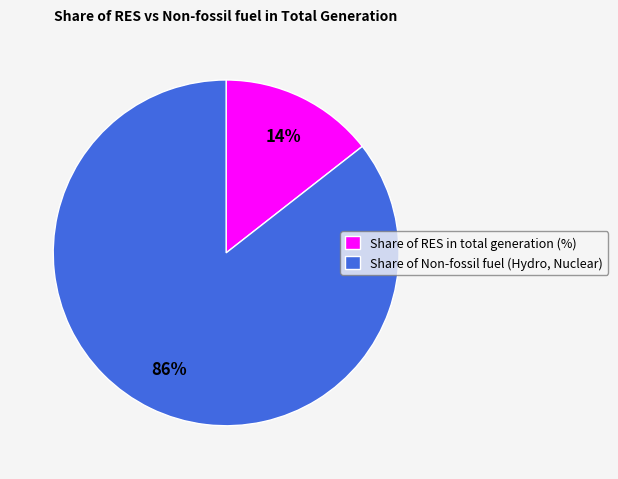

How many segments does this pie chart have?

2